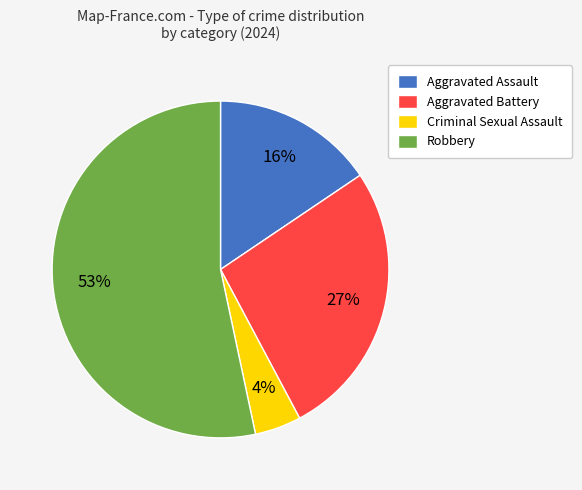

Is it true that Aggravated Battery is 27% of the pie?

True